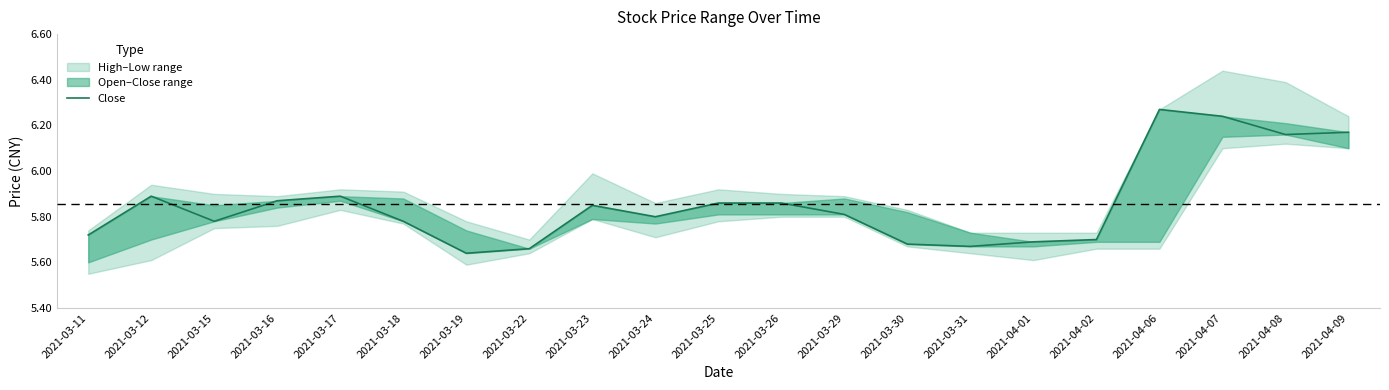

Approximately how many times larger is the value at 2021-03-17 compared to 2021-03-18?

1.0